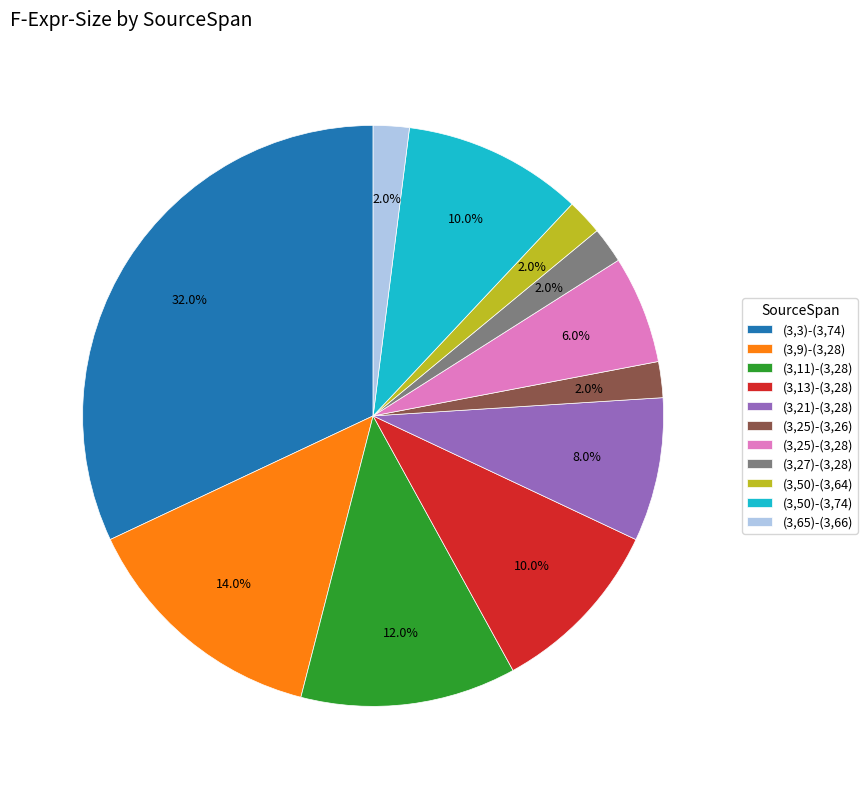

Which slice is the largest?

(3,3)-(3,74)